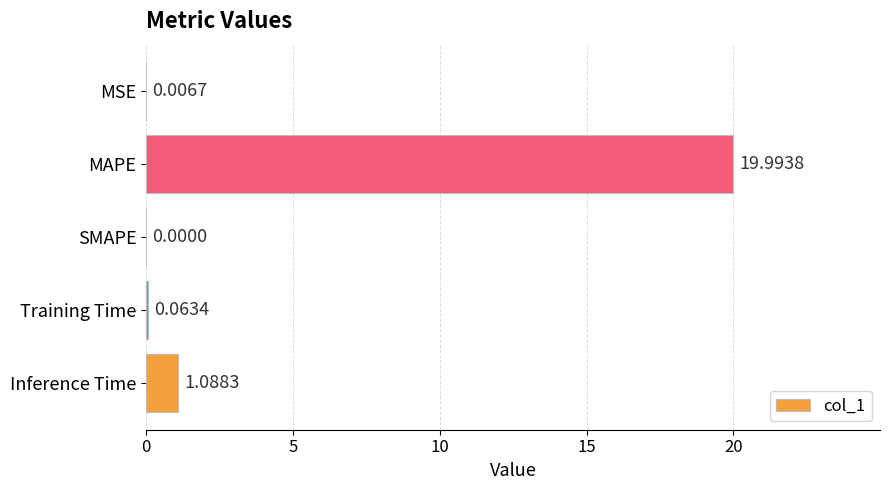

Where is the data nearest to the value 9?

Inference Time